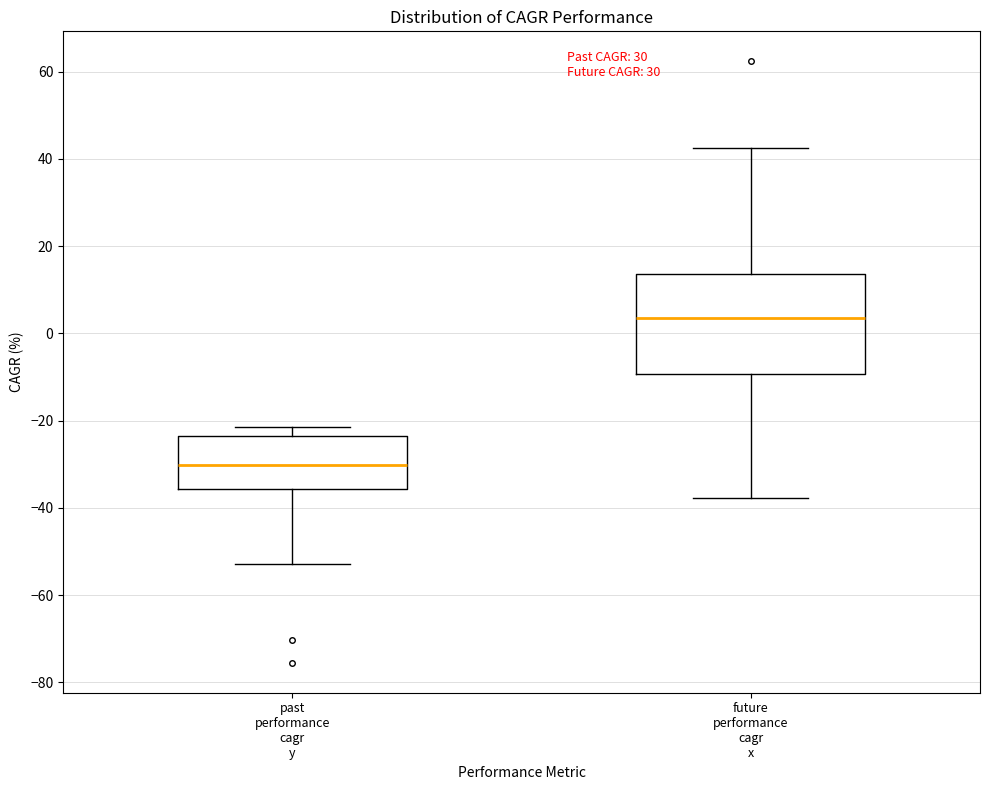

Reading left to right, read every box against the y-axis: the position of its median line, the range the box covers, and the ends of its whiskers. The values are not printed on the chart, so give them approximately, as read against the axis.

past performance cagr y: median -30, box -36 to -24, whiskers -52 to -22
future performance cagr x: median 4, box -10 to 14, whiskers -38 to 42